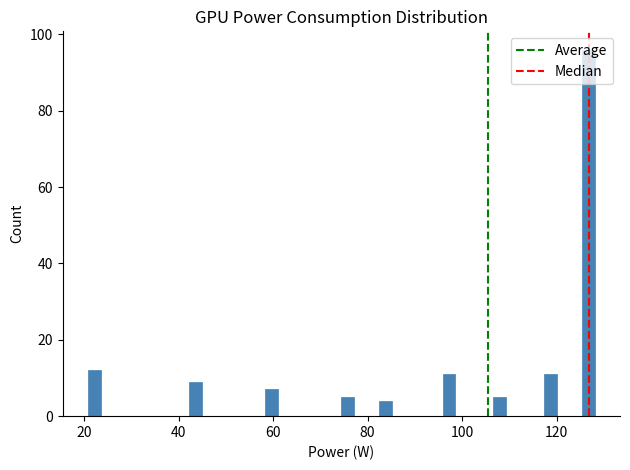

Around what value on the x-axis is the tallest bar? Give the approximate position of its centre, as read against the axis.

126